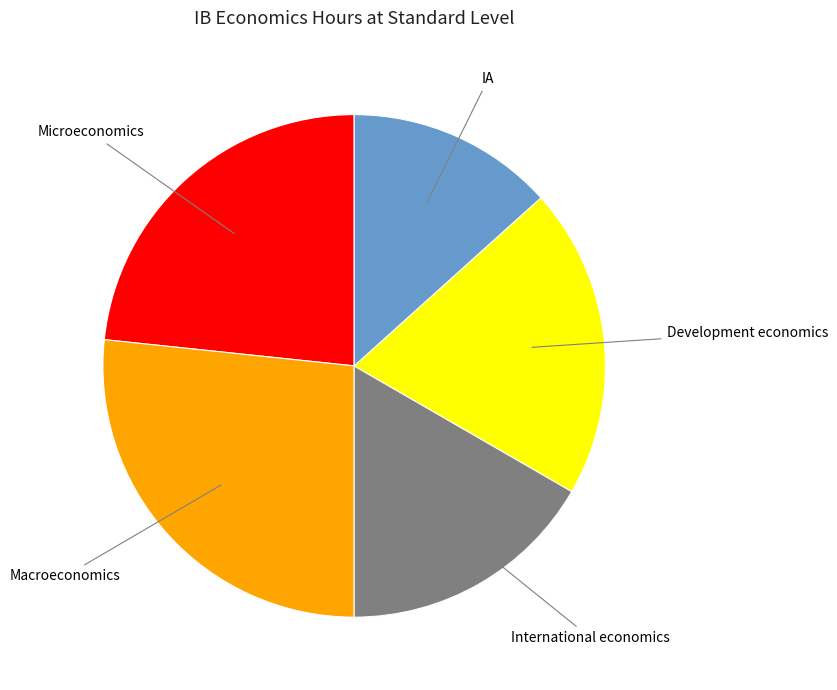

Which slice is the largest?

Macroeconomics